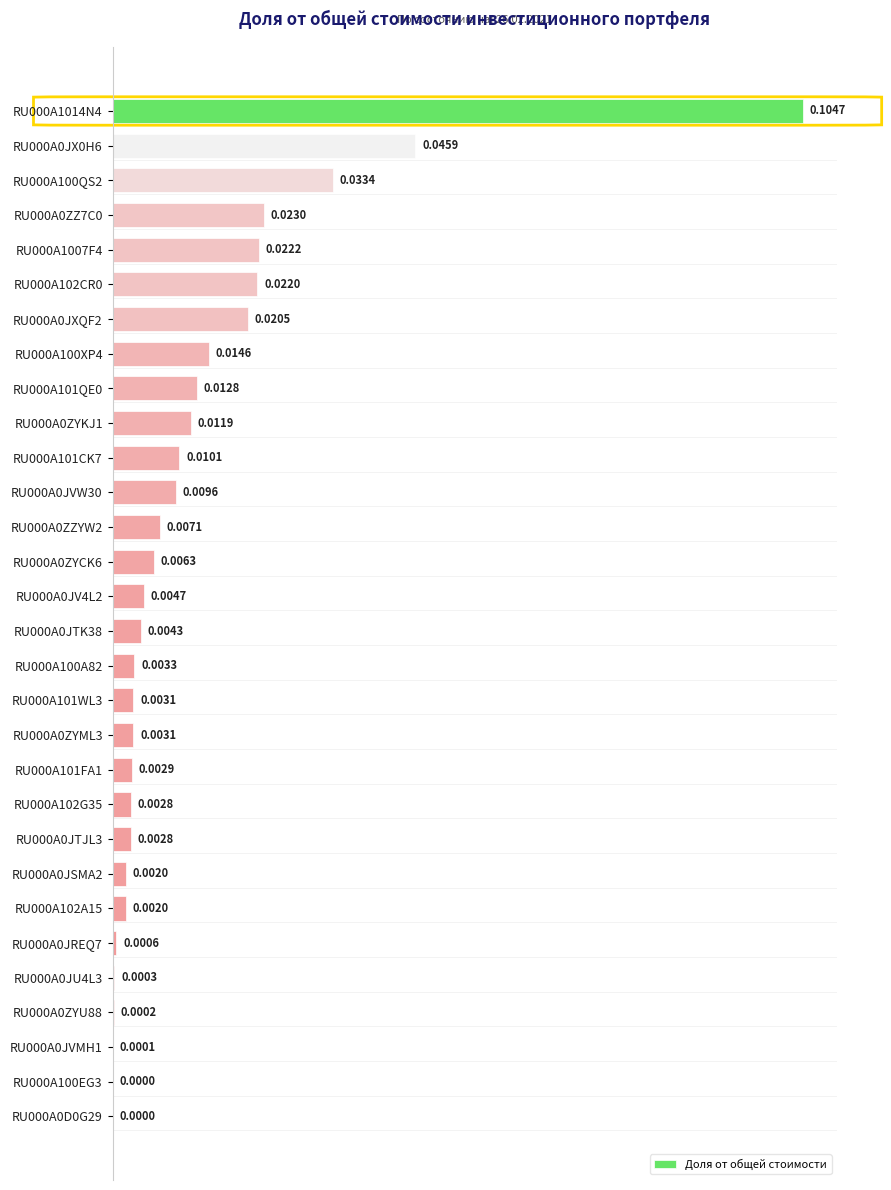

What is the sum of all values?

0.4